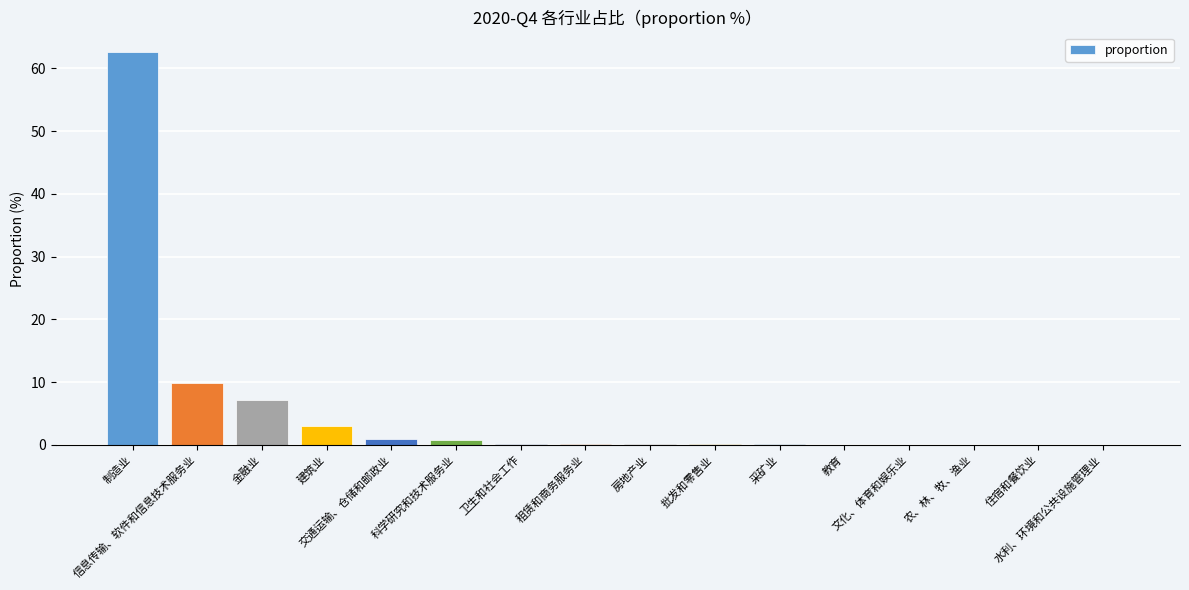

The chart shows a value of 0.1 at 采矿业. True or false?

True